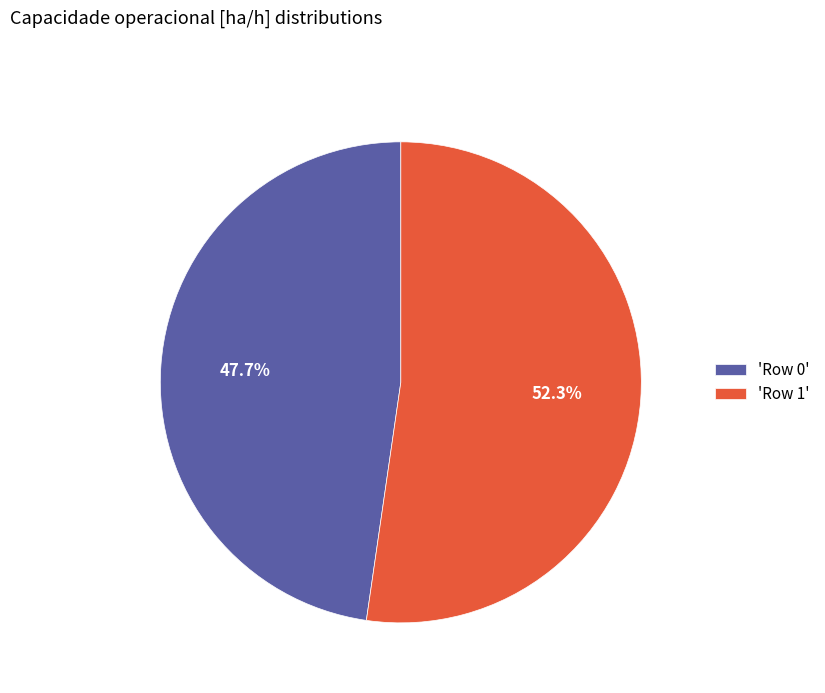

Is there any slice that represents more than half of the pie?

Yes